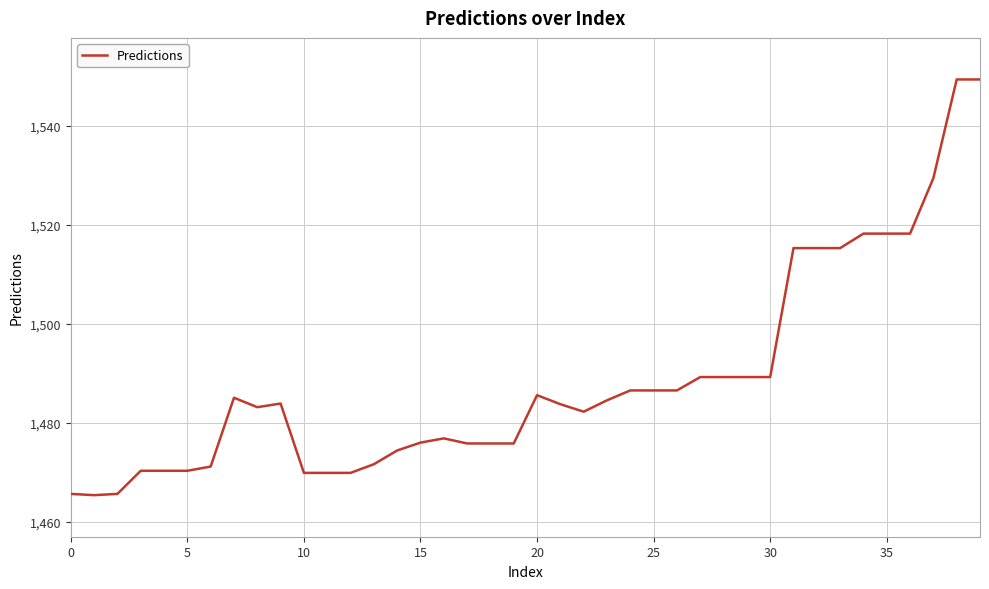

True or false: there are more than 2 points higher than both neighbors.

True